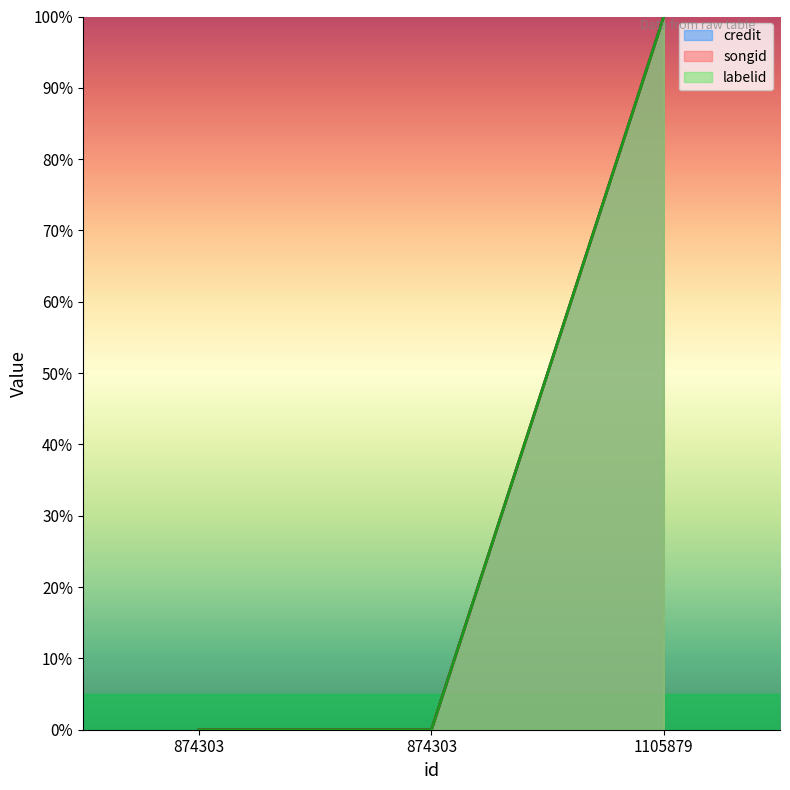

What is the difference between the credit values at 1105879 and 874303?

100